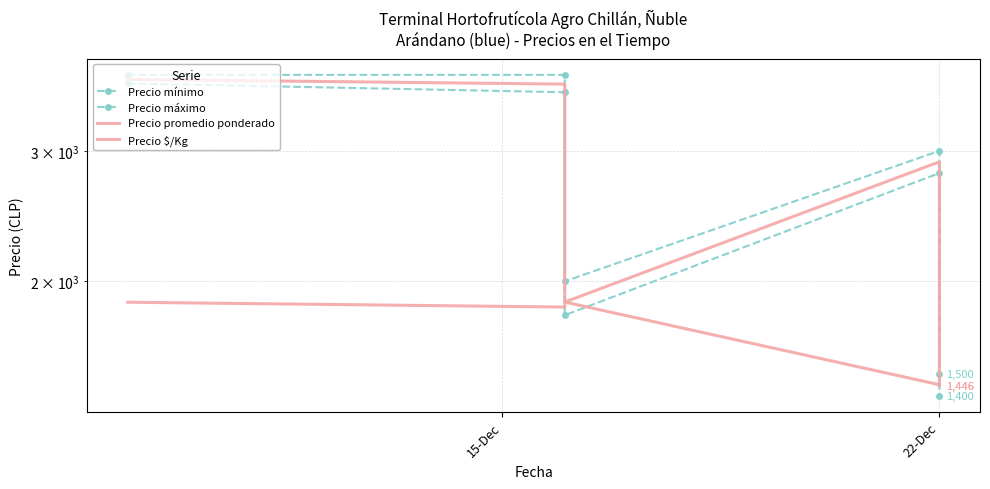

Rank the series at 22-Dec from highest to lowest value.

Precio máximo, Precio promedio ponderado, Precio mínimo, Precio $/Kg